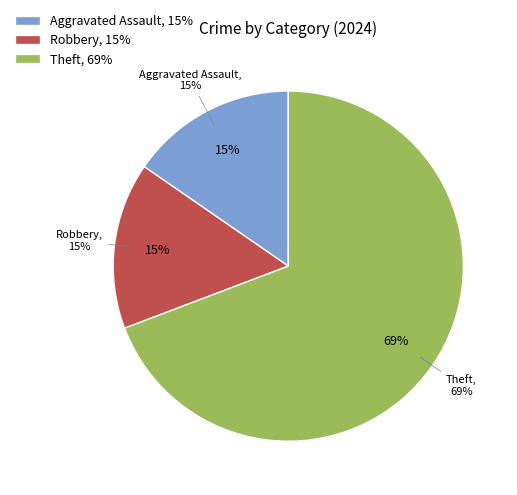

The Theft slice represents 69% of the pie. True or false?

True